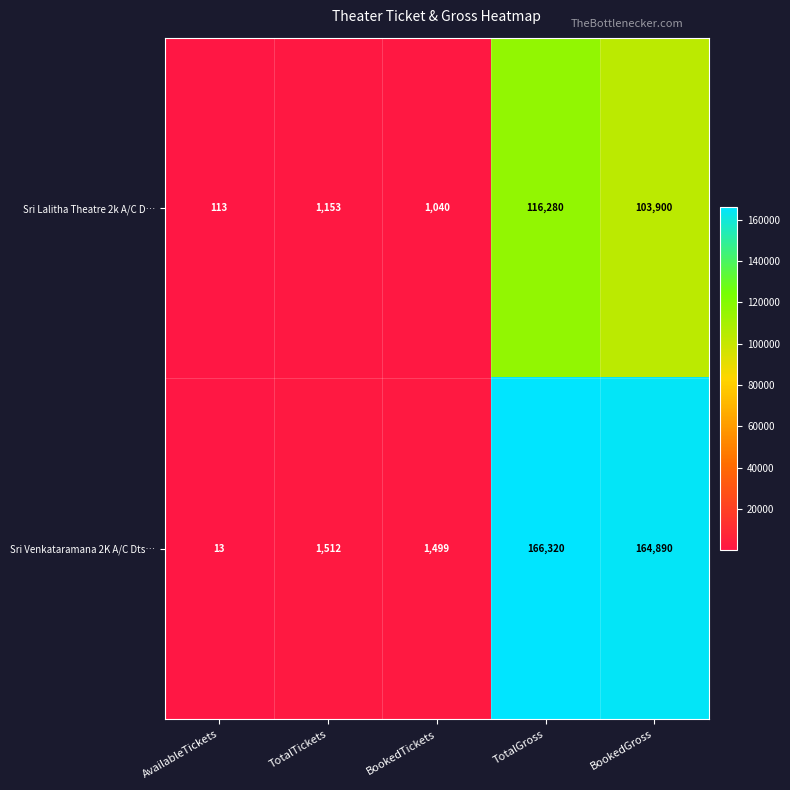

Rank the series at AvailableTickets from lowest to highest value.

Sri Venkataramana 2K A/C Dts…, Sri Lalitha Theatre 2k A/C D…